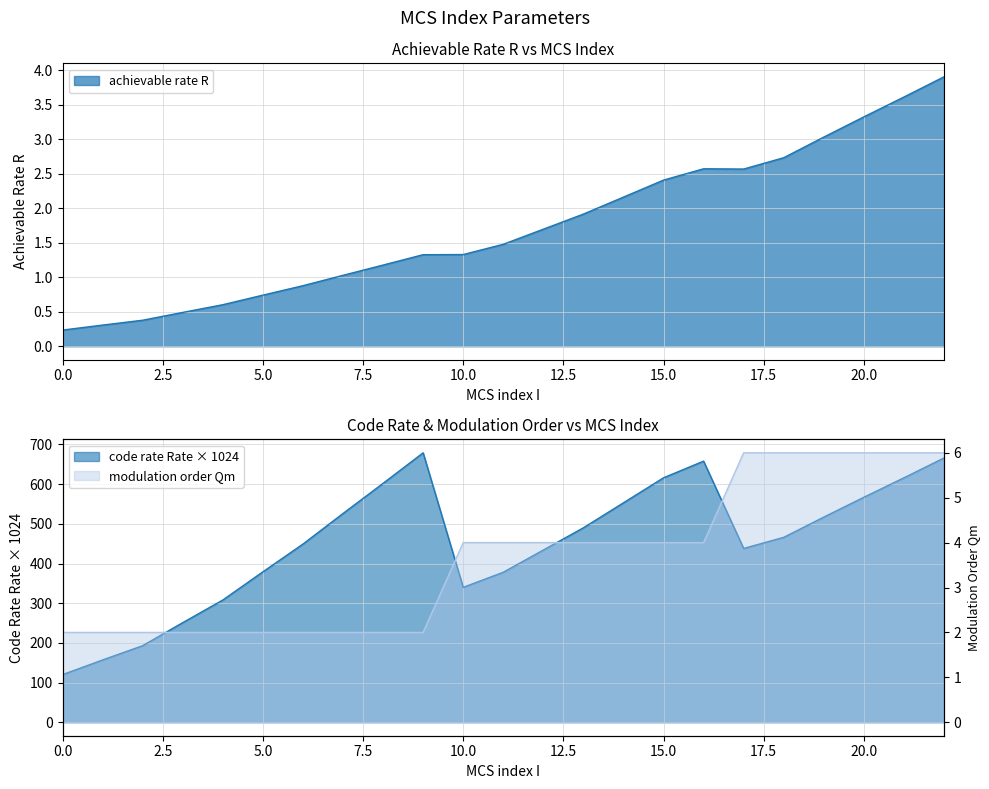

What is the approximate value of achievable rate R at 15?

2.4